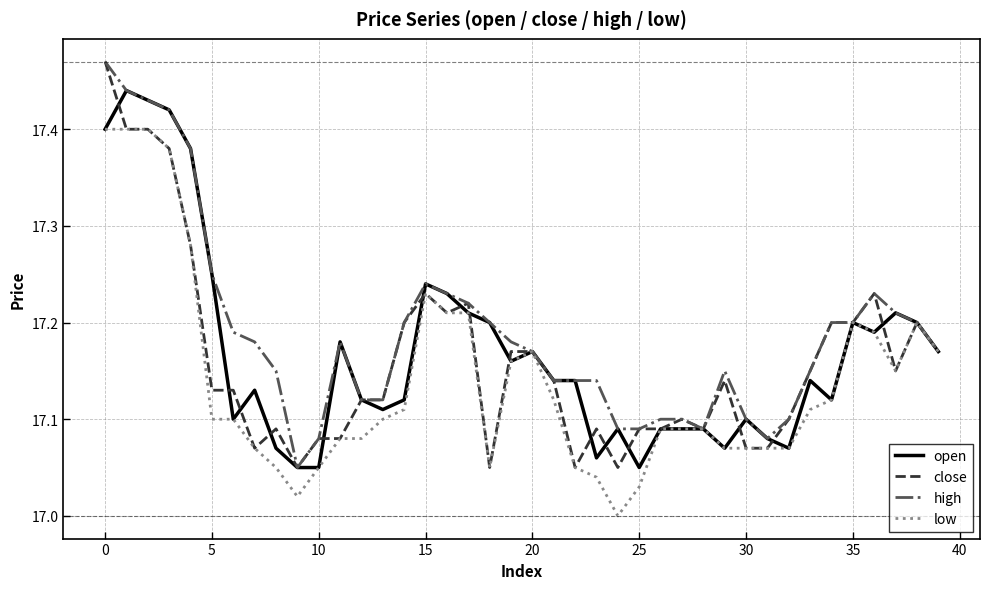

List the series in order of their overall mean, lowest first.

low, close, open, high